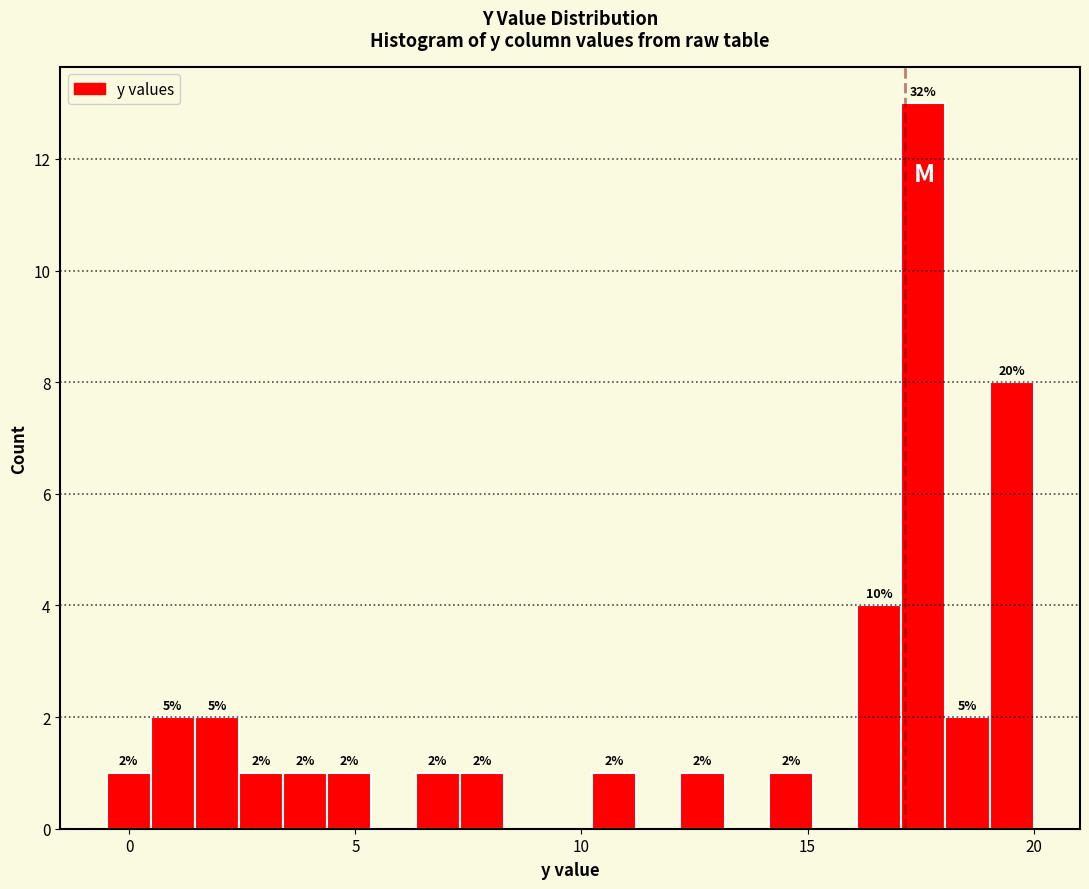

Around what value on the x-axis is the tallest bar? Give the approximate position of its centre, as read against the axis.

17.5